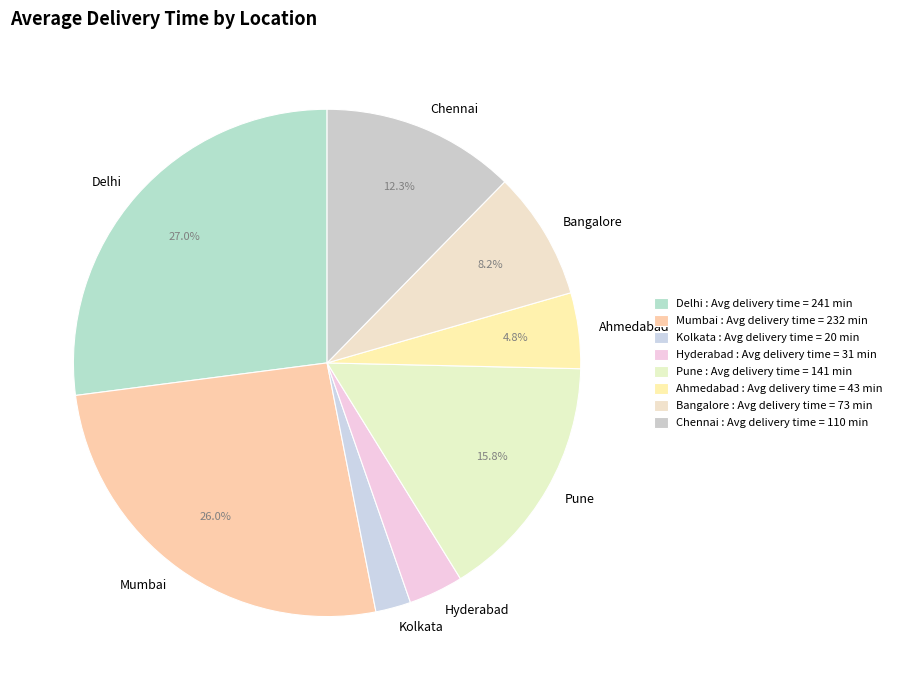

What percentage is the Delhi slice, to the nearest percent?

27%